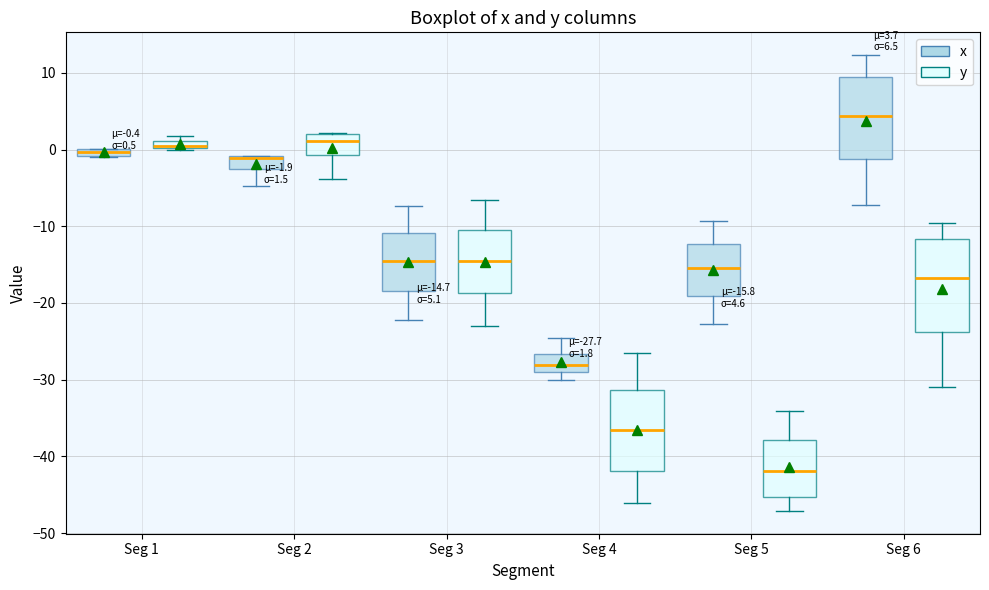

Which box is the tallest, from its lower edge to its upper edge?

Seg 6 (y)